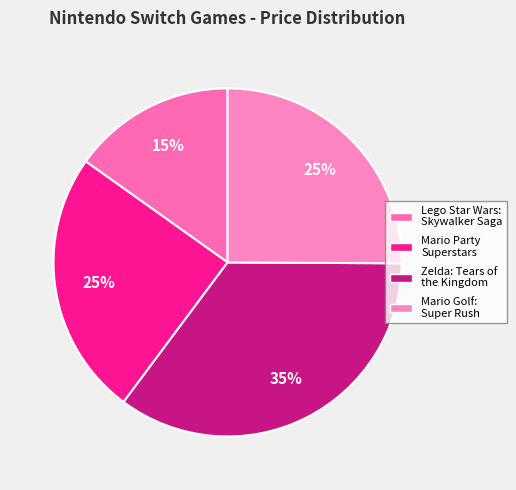

To the nearest percent, what is the average slice percentage?

25%